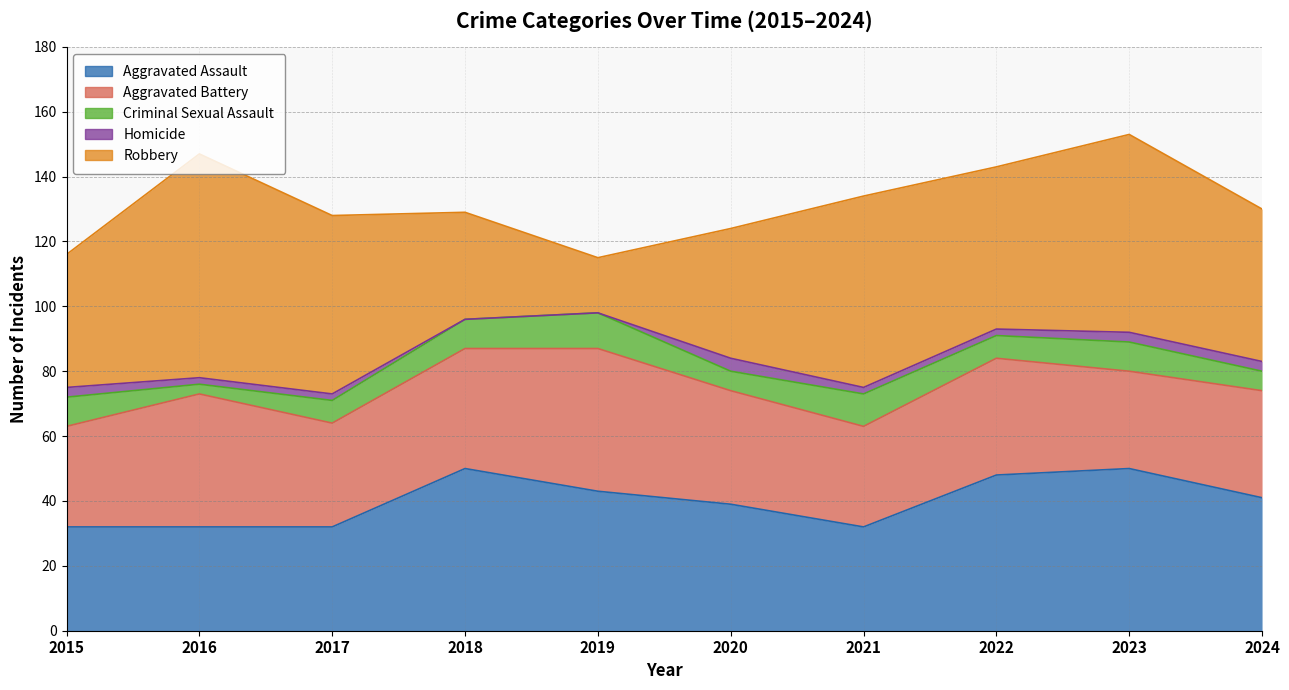

How many series are shown in this chart?

5